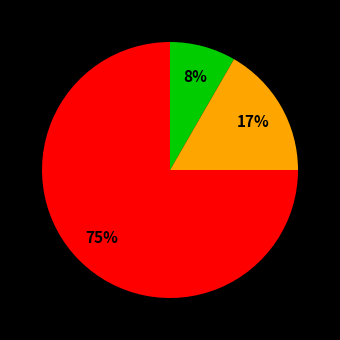

Is there any slice that represents more than half of the pie?

Yes